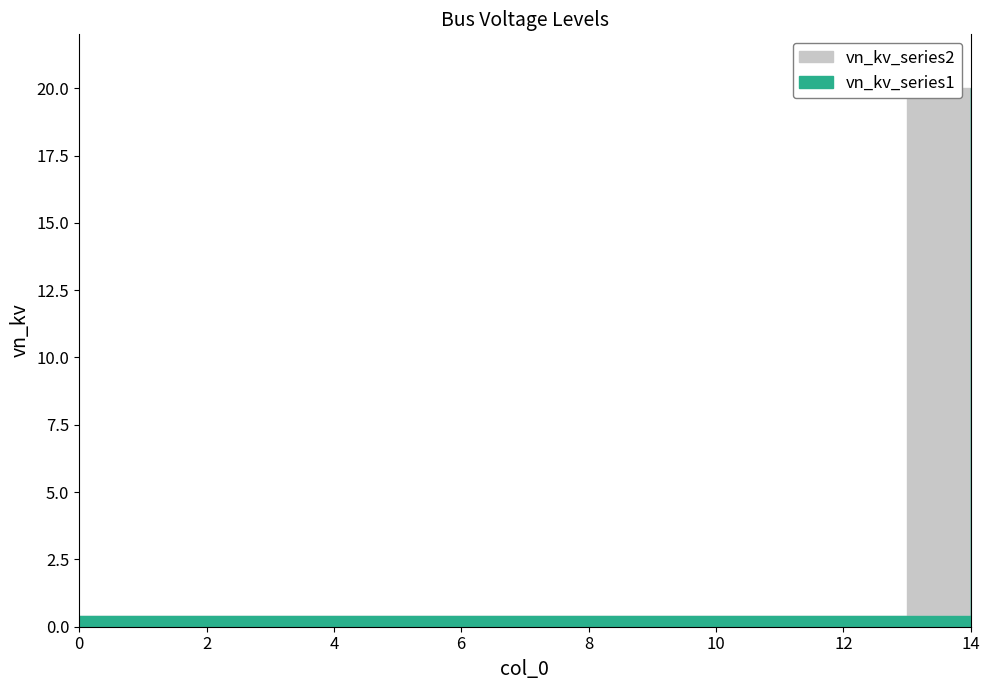

How many categories are shown in the chart?

15